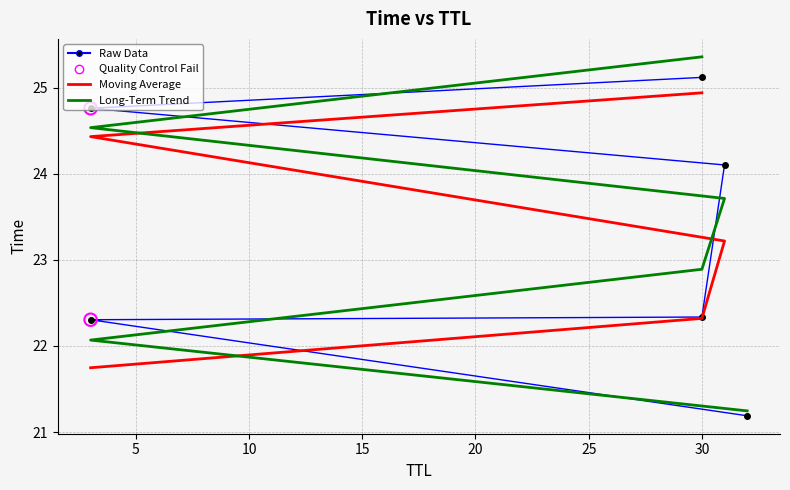

Which has a higher value, 32 or 3?

3